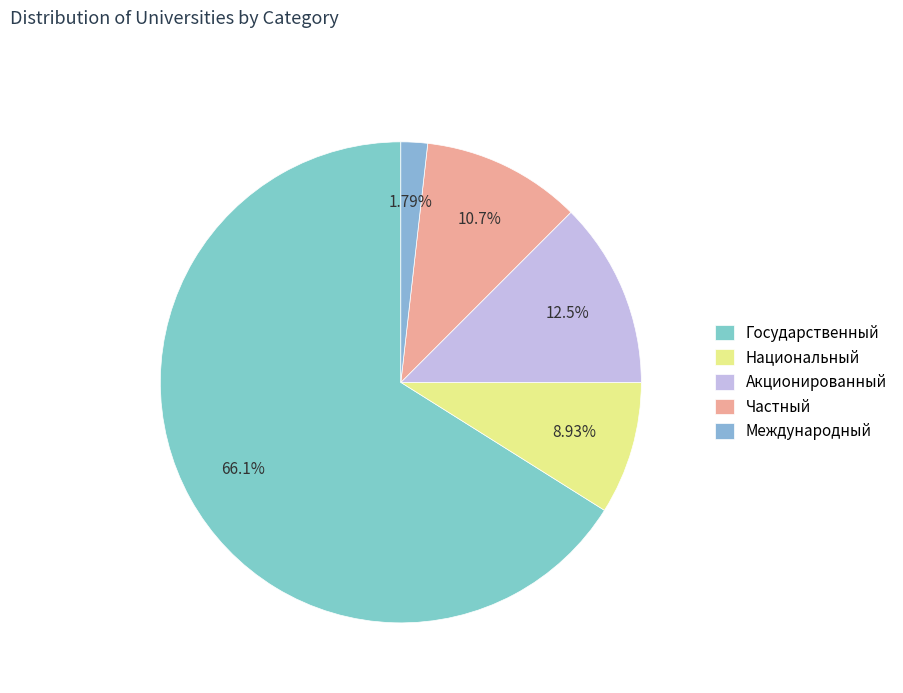

To the nearest percent, what percentage of the pie is Государственный?

66%